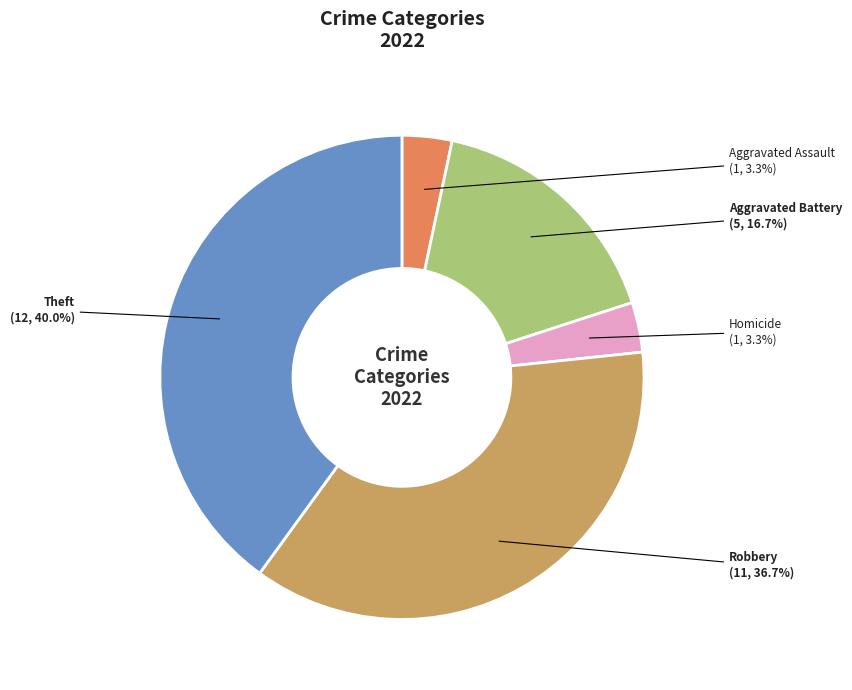

Is it true that Robbery is 22% of the pie?

False